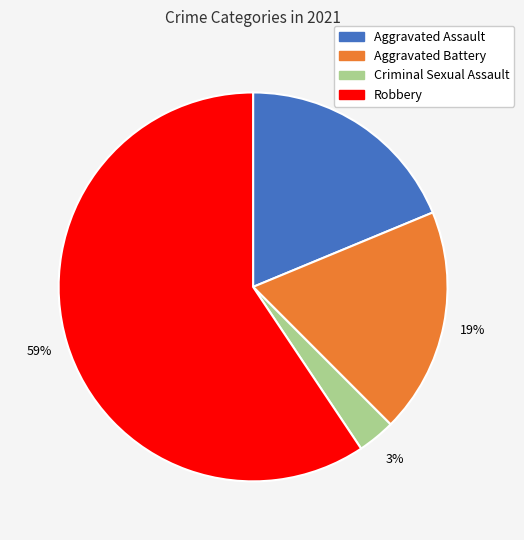

To the nearest percent, what is the combined percentage of Aggravated Battery and Criminal Sexual Assault?

22%